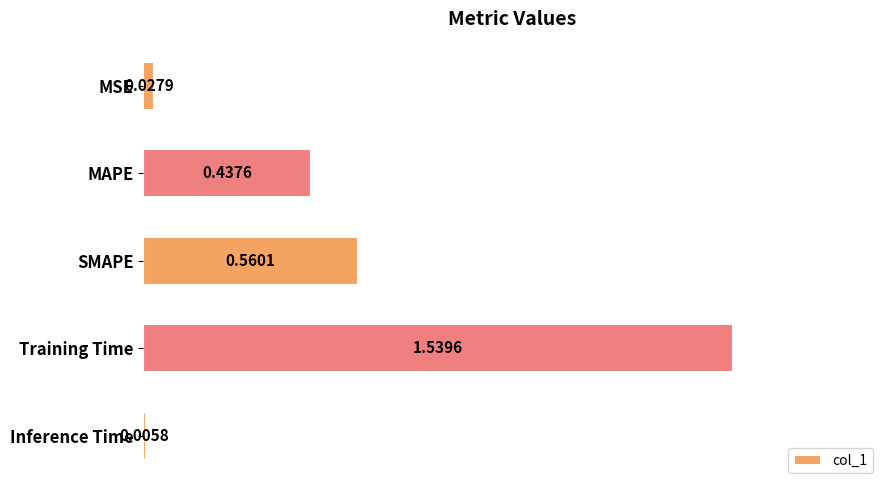

What is the sum of all values?

2.6